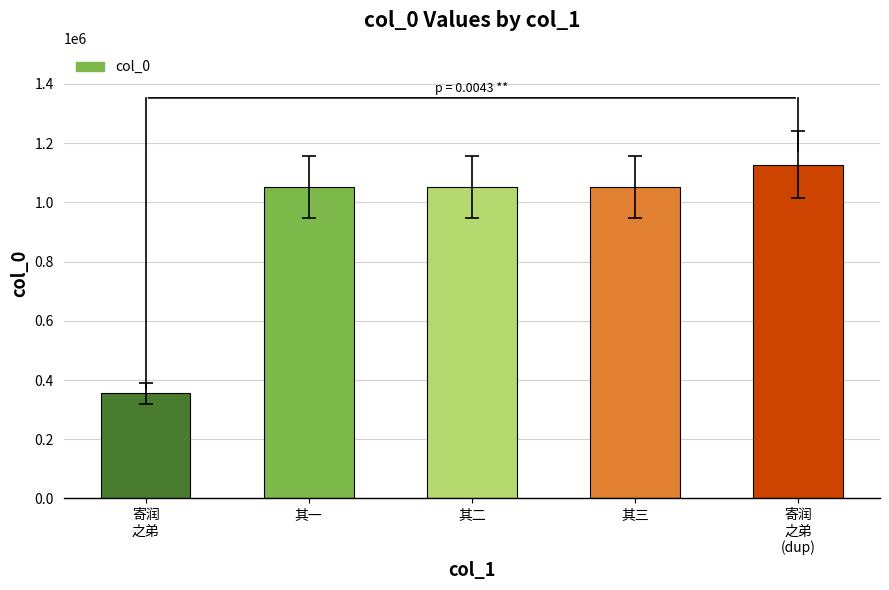

Which category has the highest value across all series?

寄润
之弟
(dup)